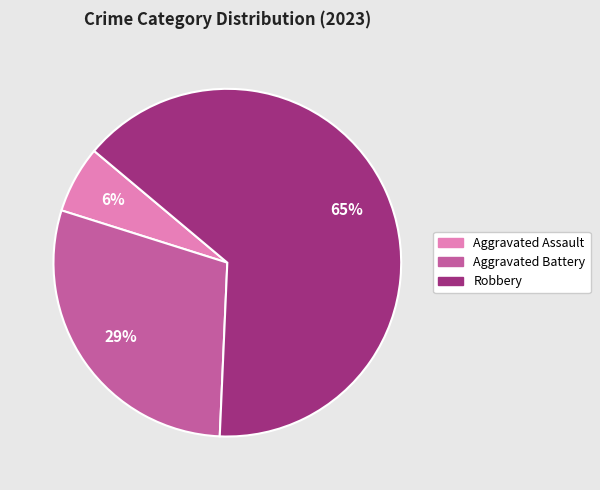

To the nearest percent, what portion does Robbery represent?

65%